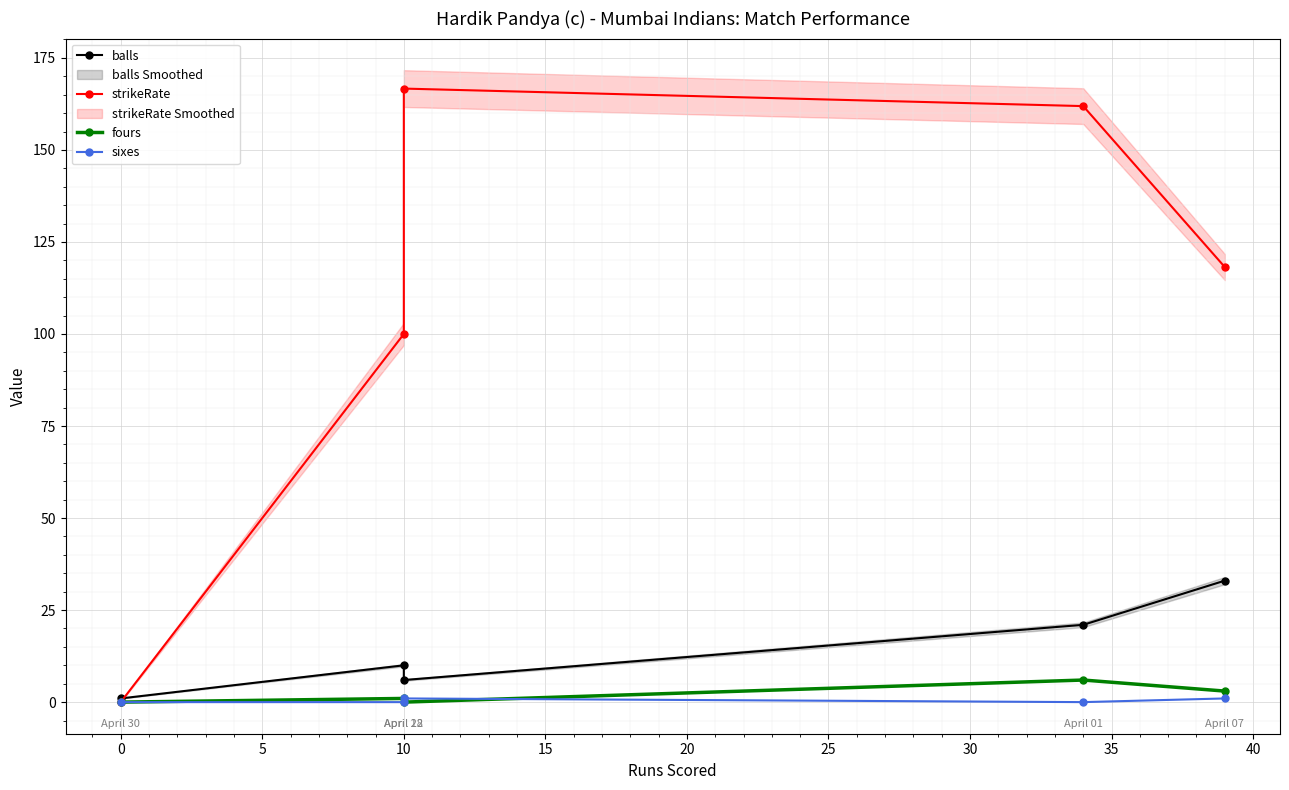

What is the spread (max minus min) of values at 10?

100.0